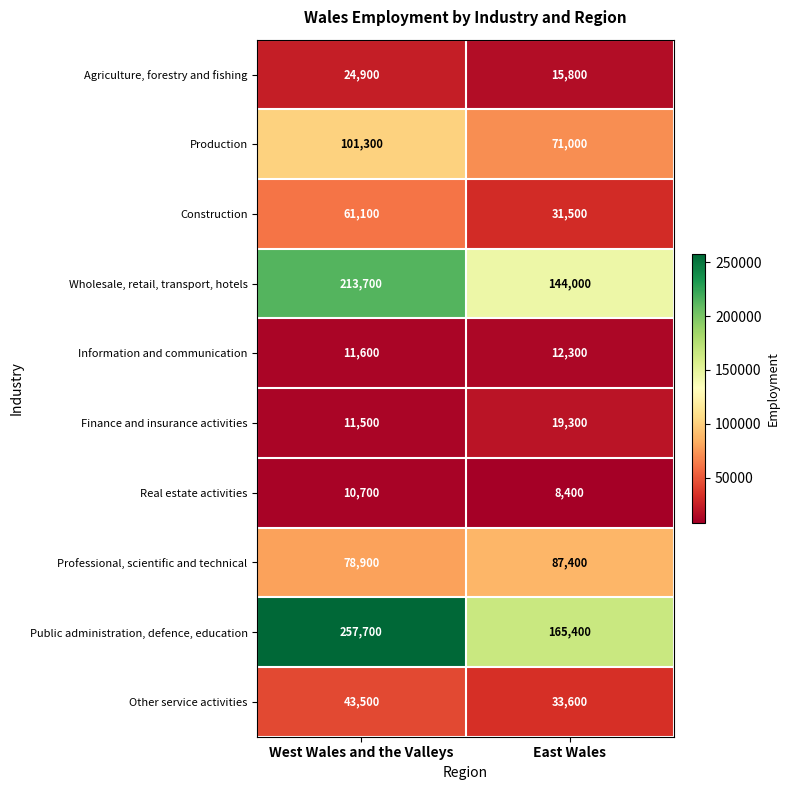

What is the difference between the Agriculture, forestry and fishing values at West Wales and the Valleys and East Wales?

9100